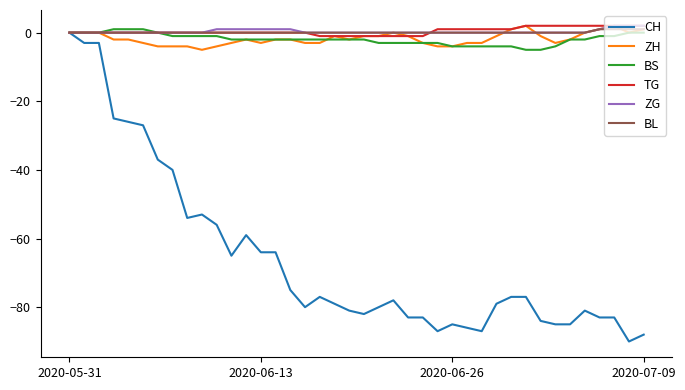

How many distinct data groups are displayed?

6